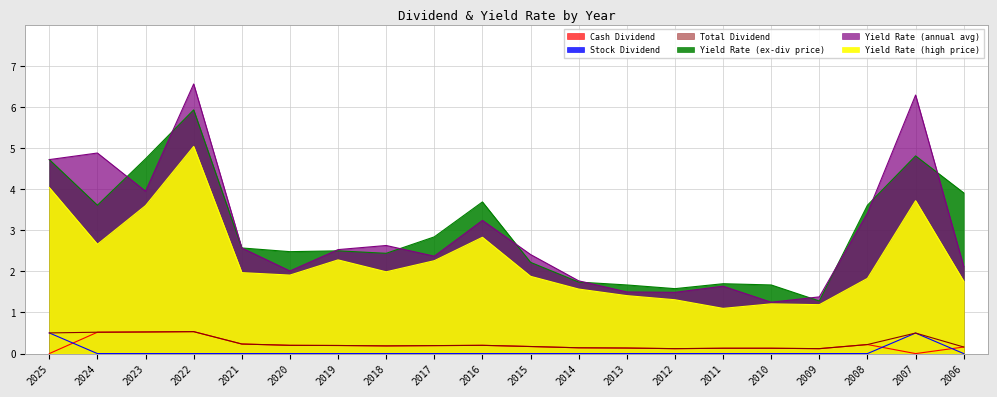

Reading left to right, extract all data points from this chart.

Cash Dividend: 2025=0.0	2024=0.5	2023=0.5	2022=0.5	2021=0.2	2020=0.2	2019=0.2	2018=0.2	2017=0.2	2016=0.2	2015=0.2	2014=0.1	2013=0.1	2012=0.1	2011=0.1	2010=0.1	2009=0.1	2008=0.2	2007=0.0	2006=0.2
Stock Dividend: 2025=0.5	2024=0.0	2023=0.0	2022=0.0	2021=0.0	2020=0.0	2019=0.0	2018=0.0	2017=0.0	2016=0.0	2015=0.0	2014=0.0	2013=0.0	2012=0.0	2011=0.0	2010=0.0	2009=0.0	2008=0.0	2007=0.5	2006=0.0
Total Dividend: 2025=0.5	2024=0.5	2023=0.5	2022=0.5	2021=0.2	2020=0.2	2019=0.2	2018=0.2	2017=0.2	2016=0.2	2015=0.2	2014=0.1	2013=0.1	2012=0.1	2011=0.1	2010=0.1	2009=0.1	2008=0.2	2007=0.5	2006=0.2
Yield Rate (ex-div price): 2025=4.7	2024=3.6	2023=4.7	2022=5.9	2021=2.6	2020=2.5	2019=2.5	2018=2.4	2017=2.8	2016=3.7	2015=2.2	2014=1.7	2013=1.7	2012=1.6	2011=1.7	2010=1.7	2009=1.3	2008=3.6	2007=4.8	2006=3.9
Yield Rate (annual avg): 2025=4.7	2024=4.9	2023=4.0	2022=6.6	2021=2.6	2020=2.0	2019=2.5	2018=2.6	2017=2.4	2016=3.2	2015=2.4	2014=1.8	2013=1.5	2012=1.5	2011=1.6	2010=1.2	2009=1.4	2008=3.4	2007=6.3	2006=2.1
Yield Rate (high price): 2025=4.0	2024=2.7	2023=3.6	2022=5.0	2021=2.0	2020=1.9	2019=2.3	2018=2.0	2017=2.3	2016=2.8	2015=1.9	2014=1.6	2013=1.4	2012=1.3	2011=1.1	2010=1.2	2009=1.2	2008=1.8	2007=3.7	2006=1.8